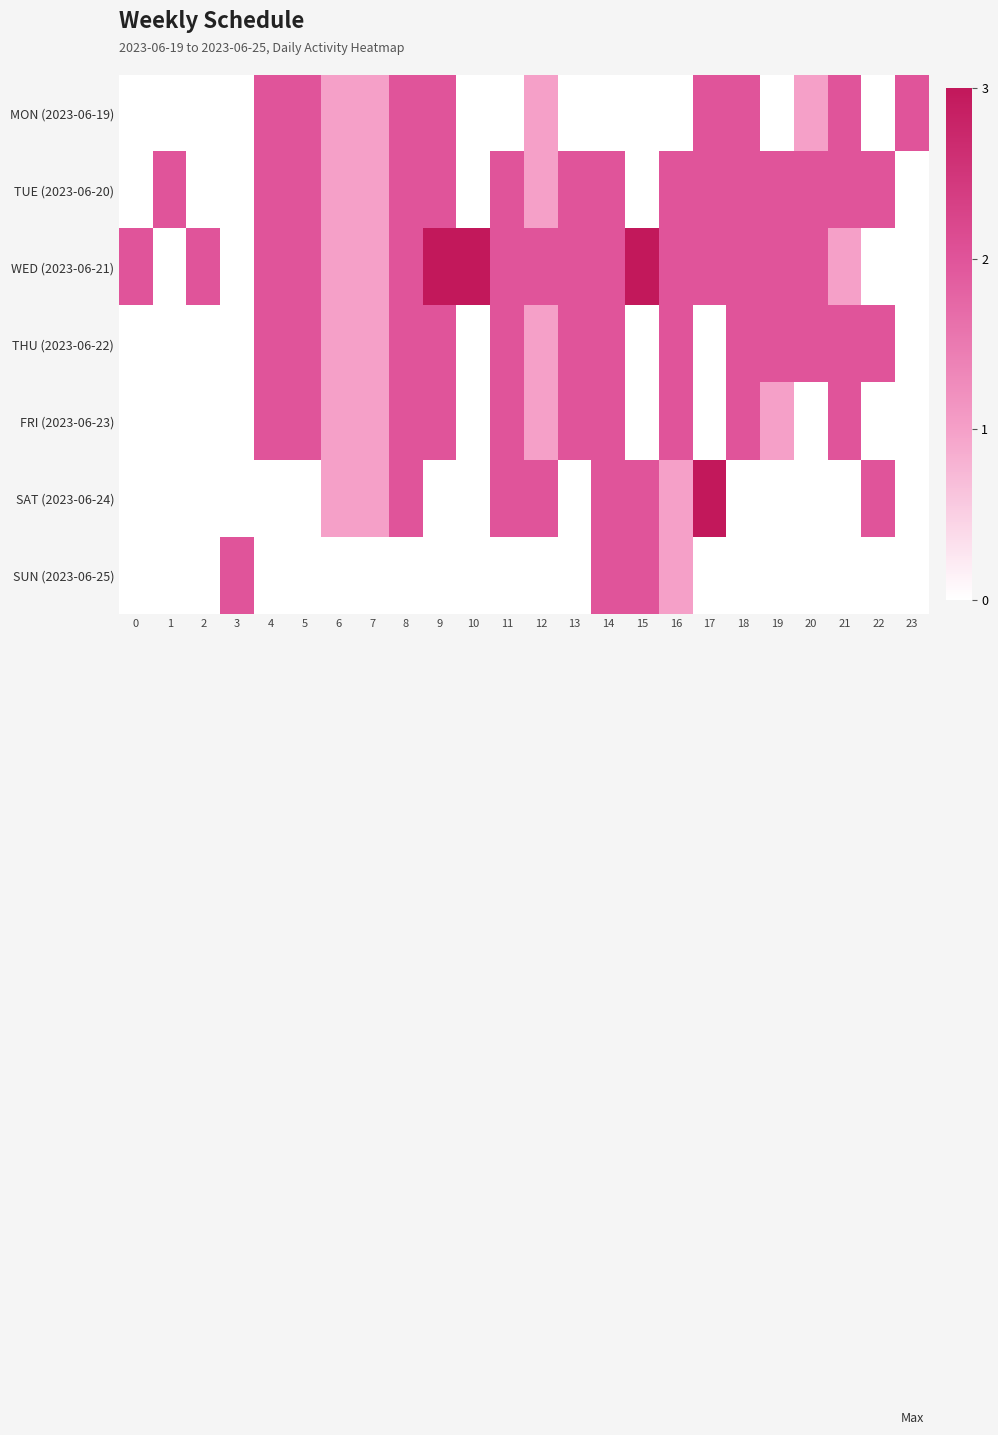

What is the spread (max minus min) of values at 21?

2